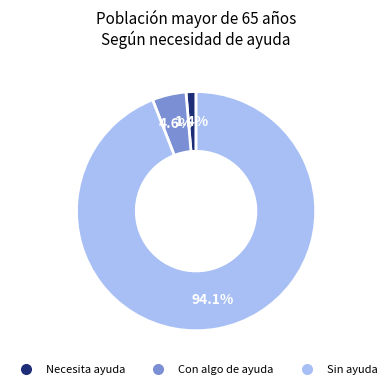

How many slices are in this pie chart?

3